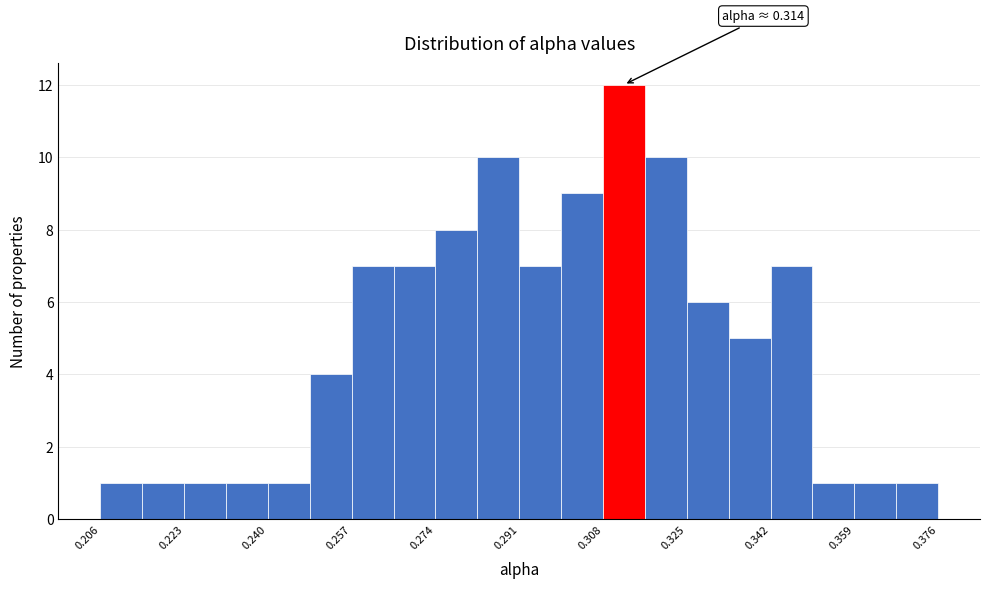

Which range on the x-axis has the tallest bar?

0.308 to 0.316